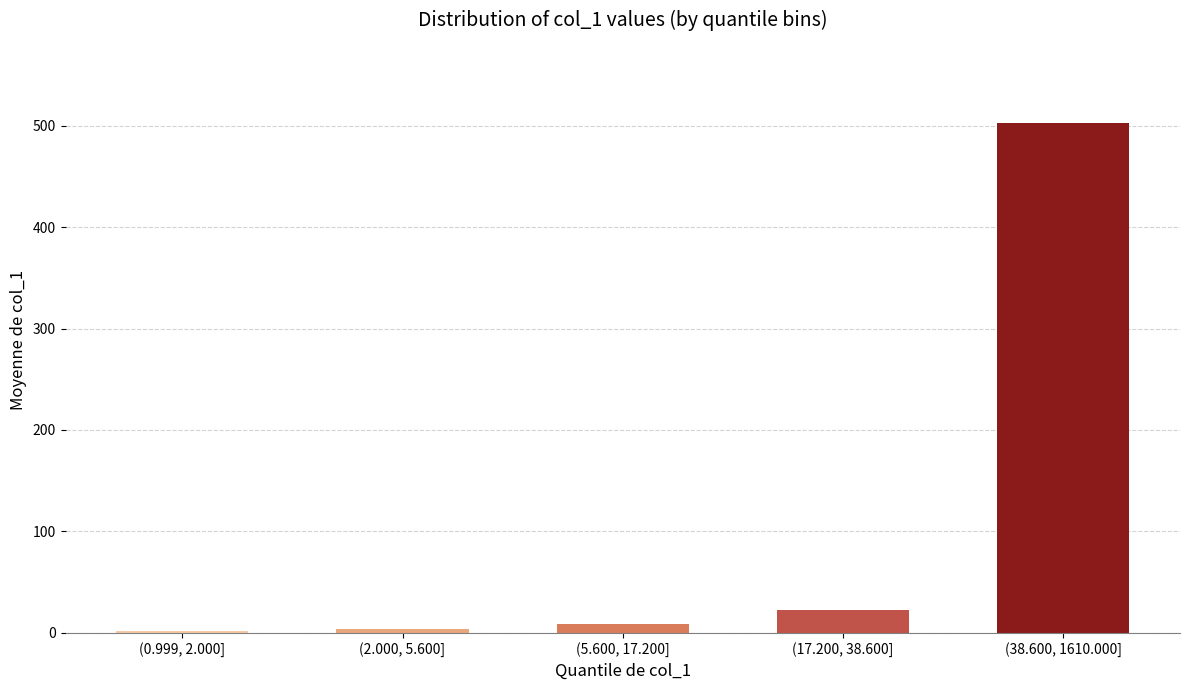

What is the change in value from (17.200, 38.600] to (38.600, 1610.000]?

+480.0